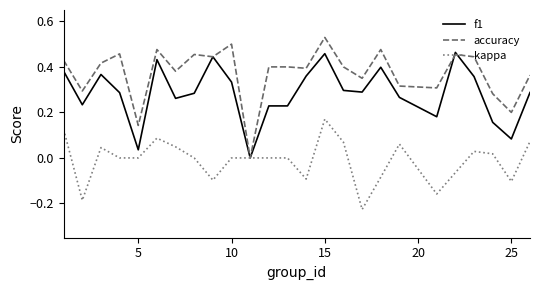

Does the chart display data point markers on the line(s)?

No